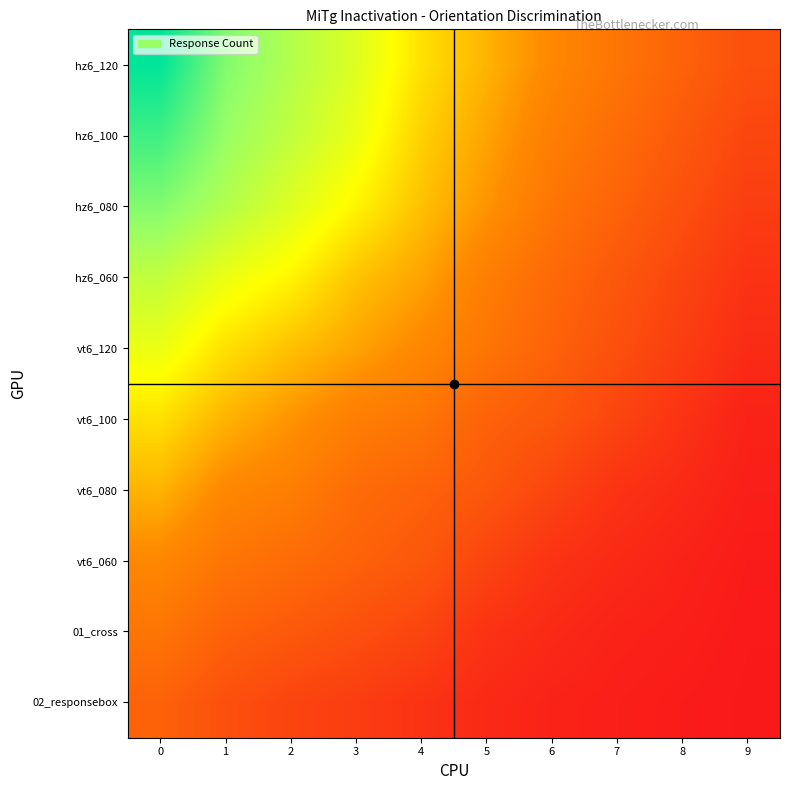

What is the total value across all series at 0?

2266